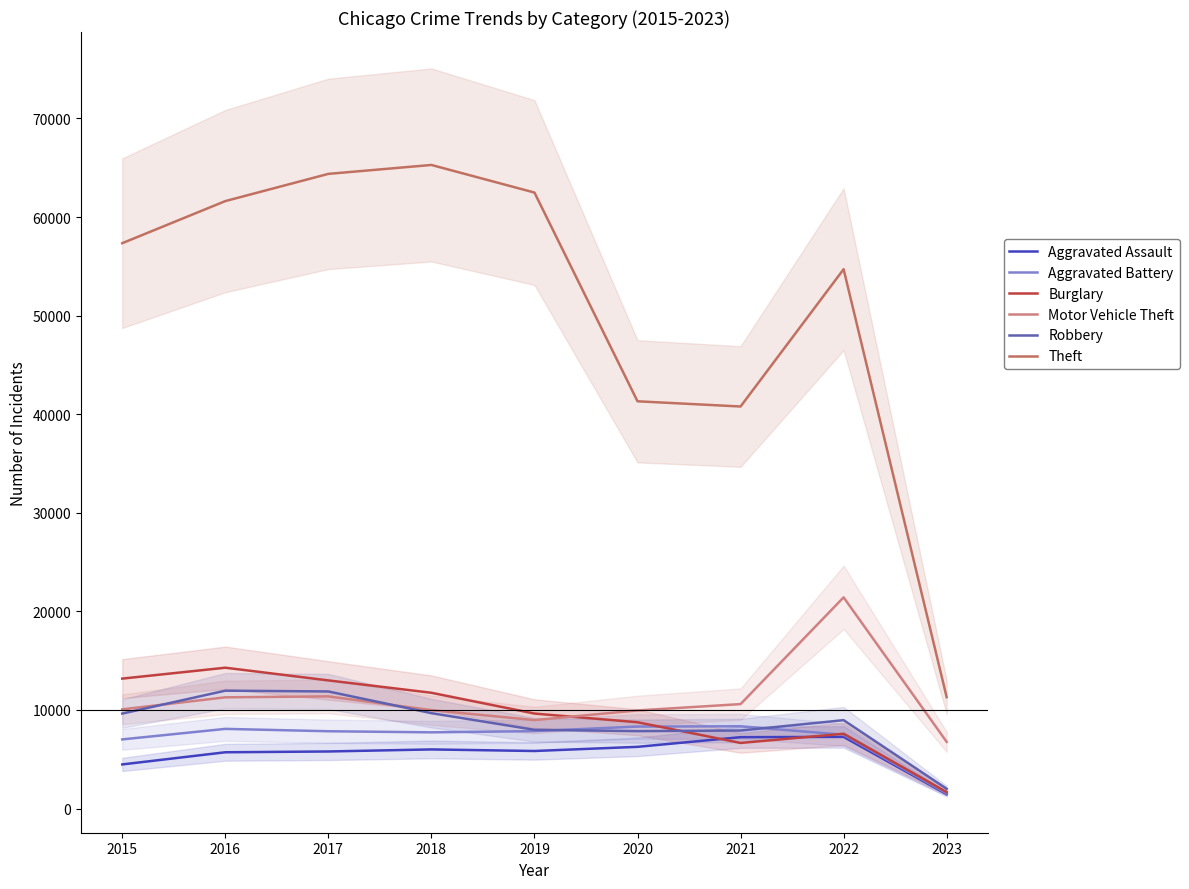

Is this an area chart (filled region under the line)?

No